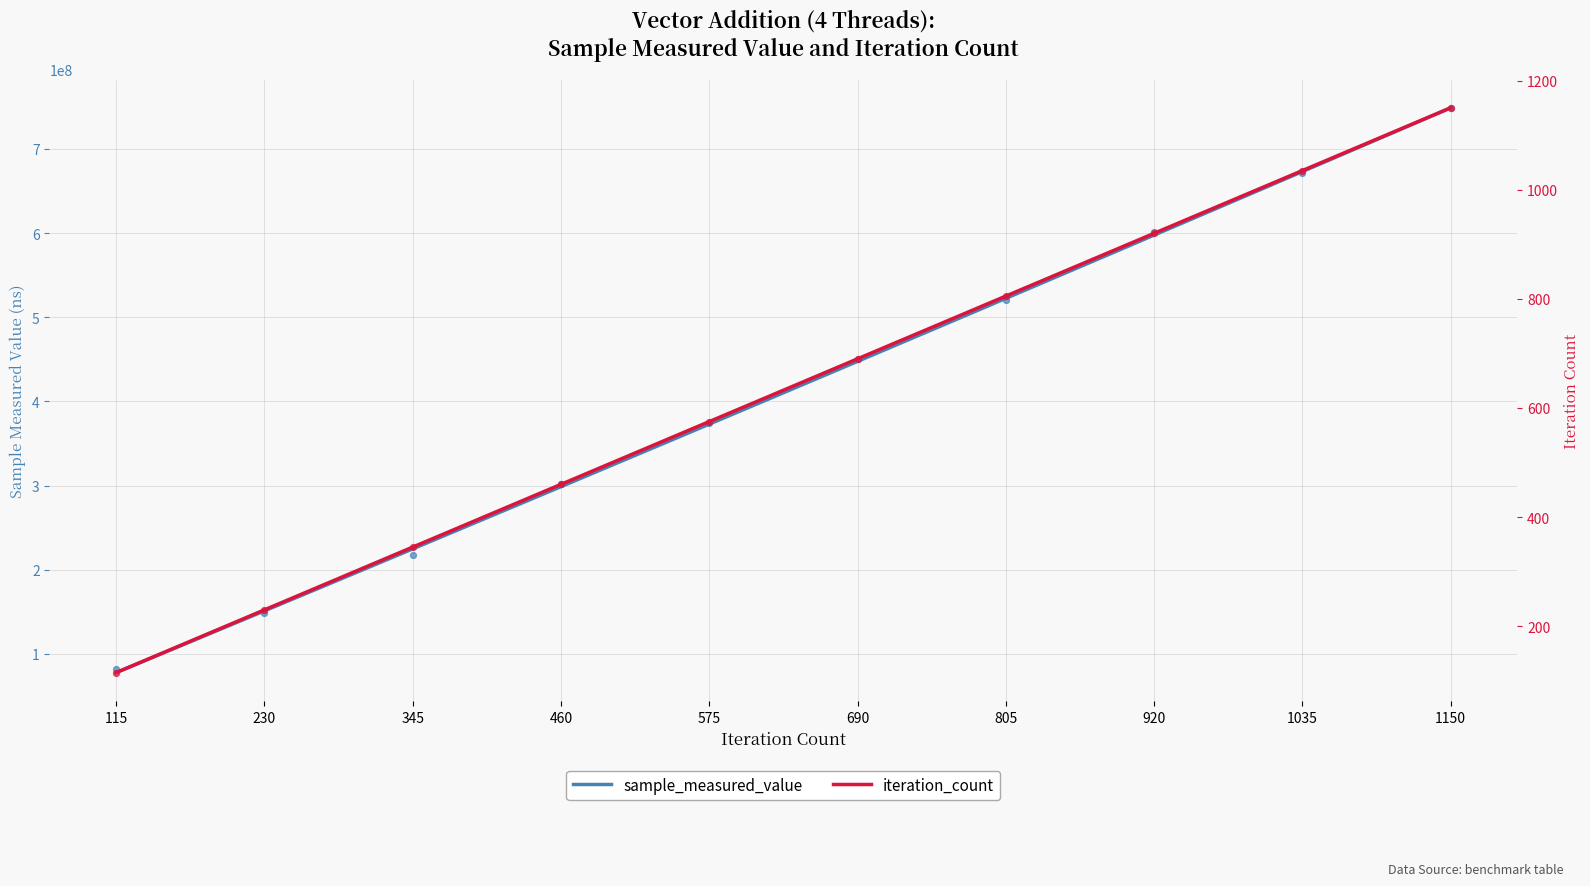

What is the total value across all series at 230?

149027577